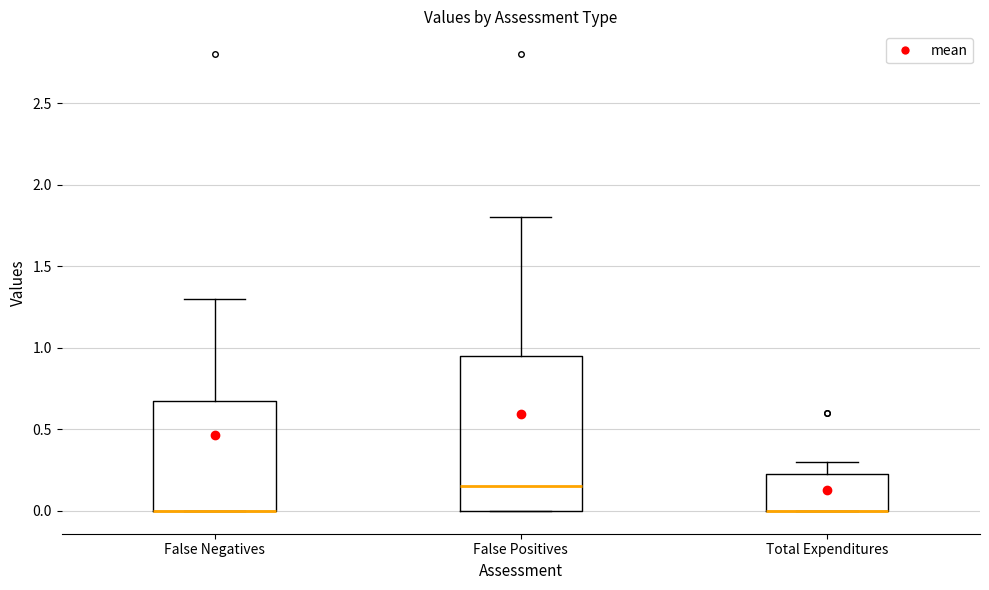

Where is the upper edge of the box for False Negatives on the y-axis? The values are not printed on the chart, so give them approximately, as read against the axis.

0.70